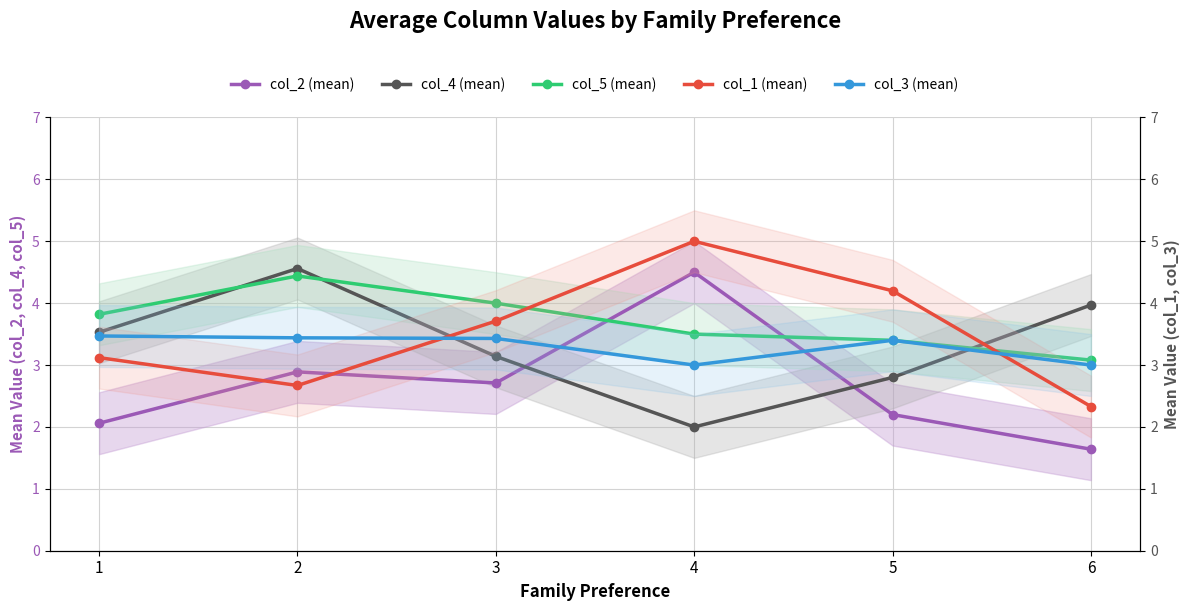

How many series are shown in this chart?

5